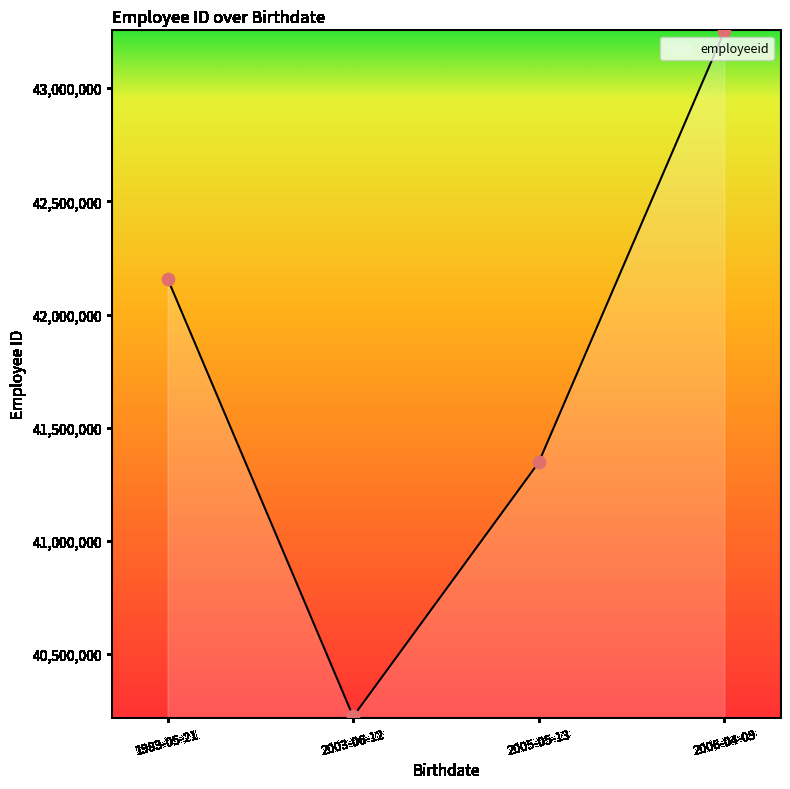

What is the change in value from 1983-05-21 to 2006-04-09?

+1092214